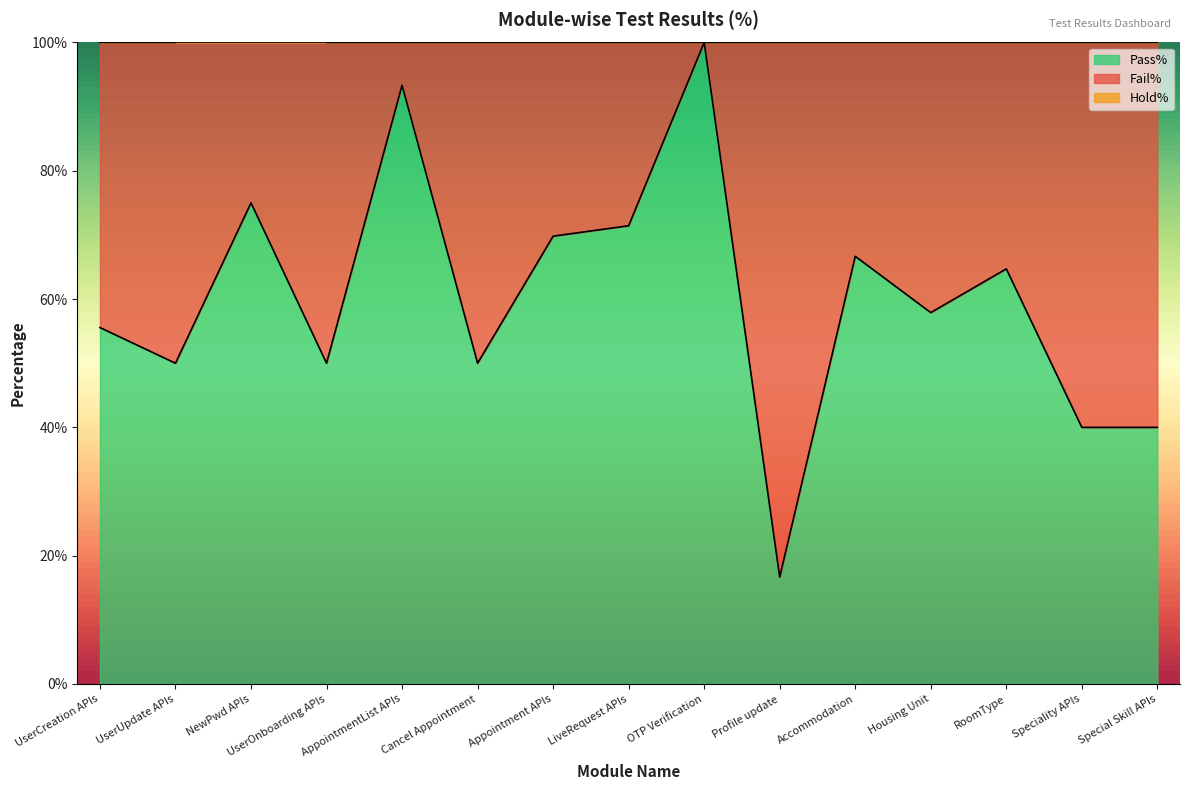

What is the sum of all Pass% values?

901.1